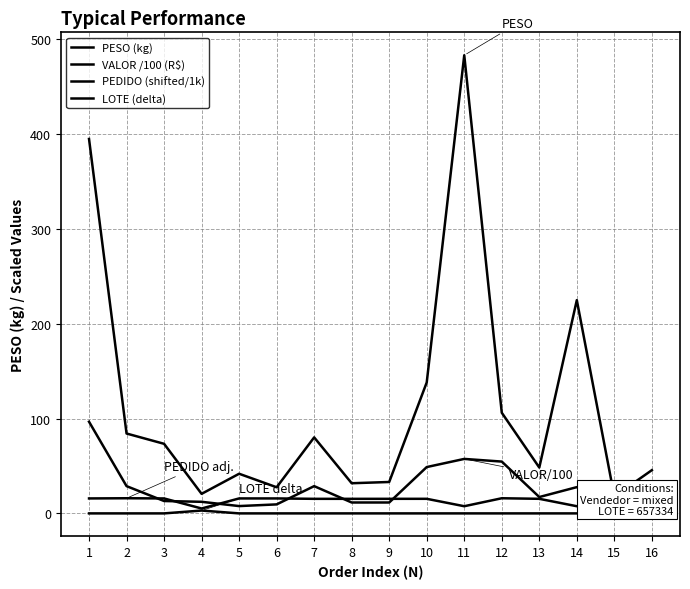

What is the difference between the highest and lowest values at 10?

138.1